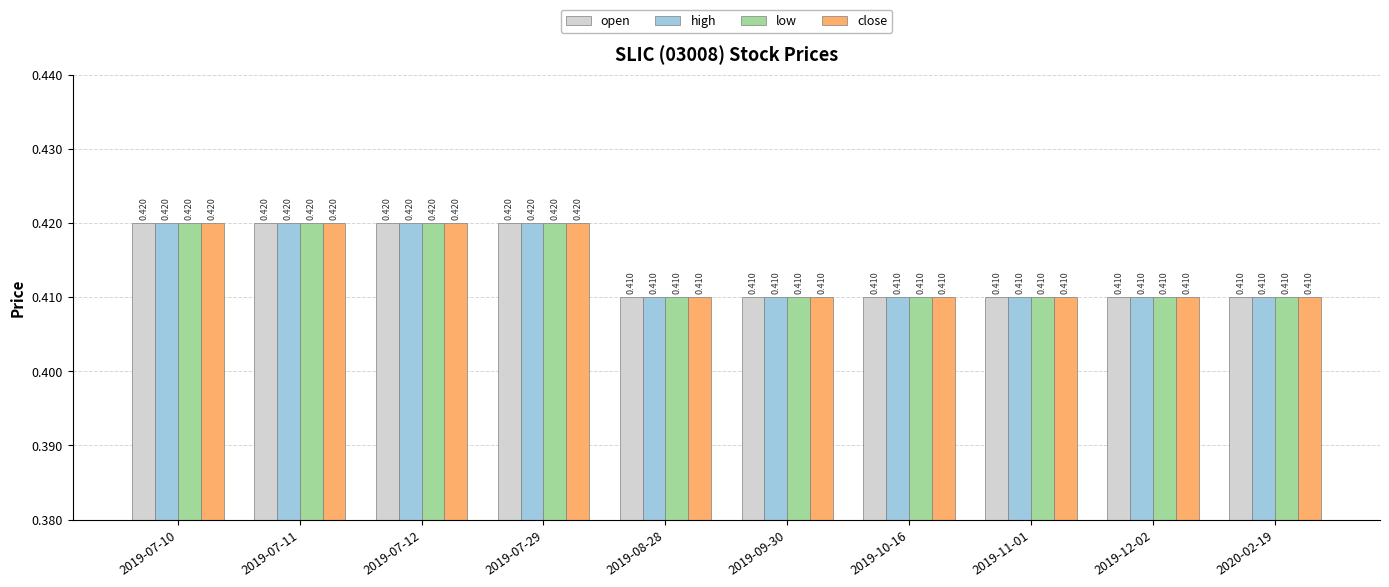

Rank the categories by open value from lowest to highest.

2019-08-28, 2019-09-30, 2019-10-16, 2019-11-01, 2019-12-02, 2020-02-19, 2019-07-10, 2019-07-11, 2019-07-12, 2019-07-29